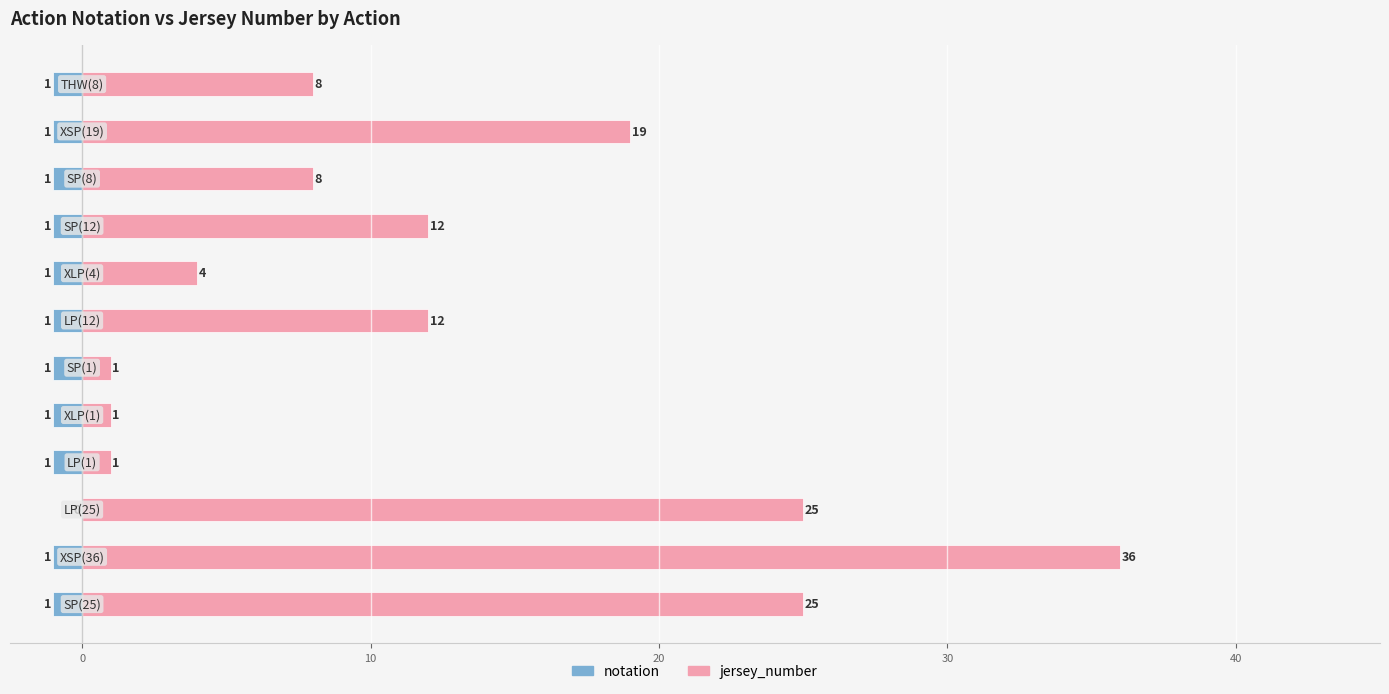

How many categories are shown in the chart?

12